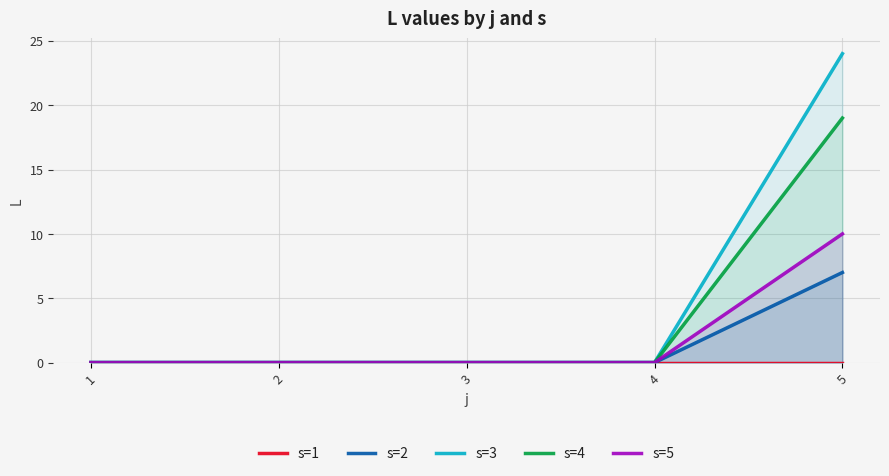

True or false: s=5 has a value of -4 at 2.

False